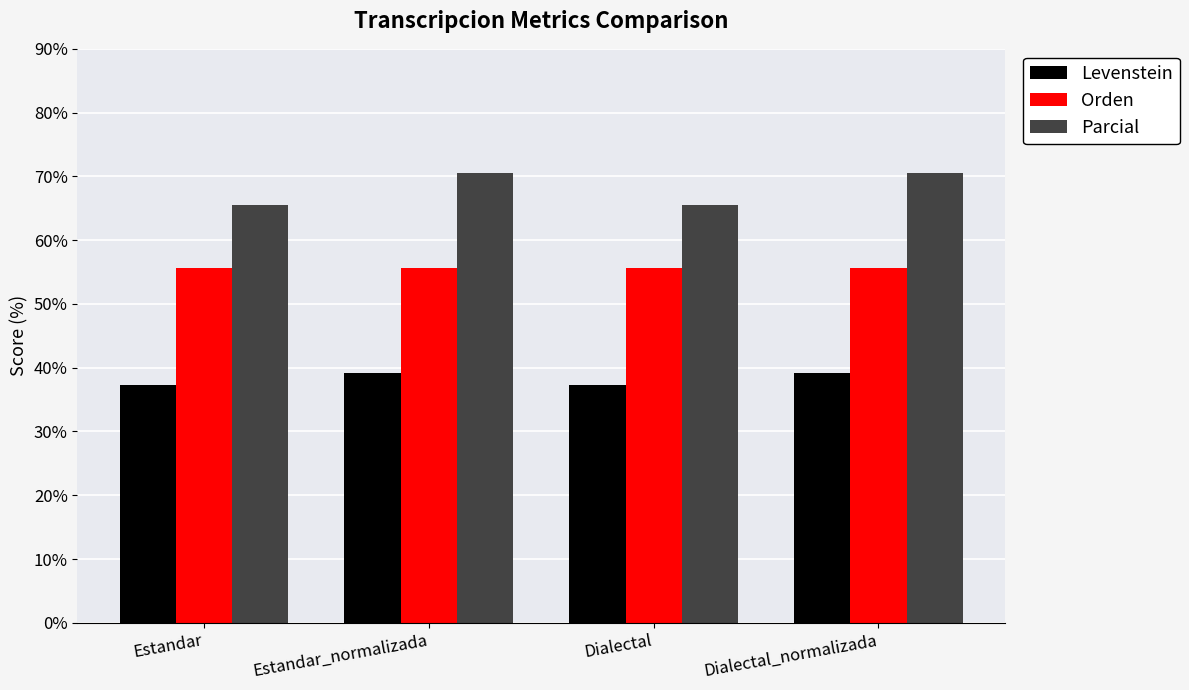

Which series has the widest spread of values?

Parcial